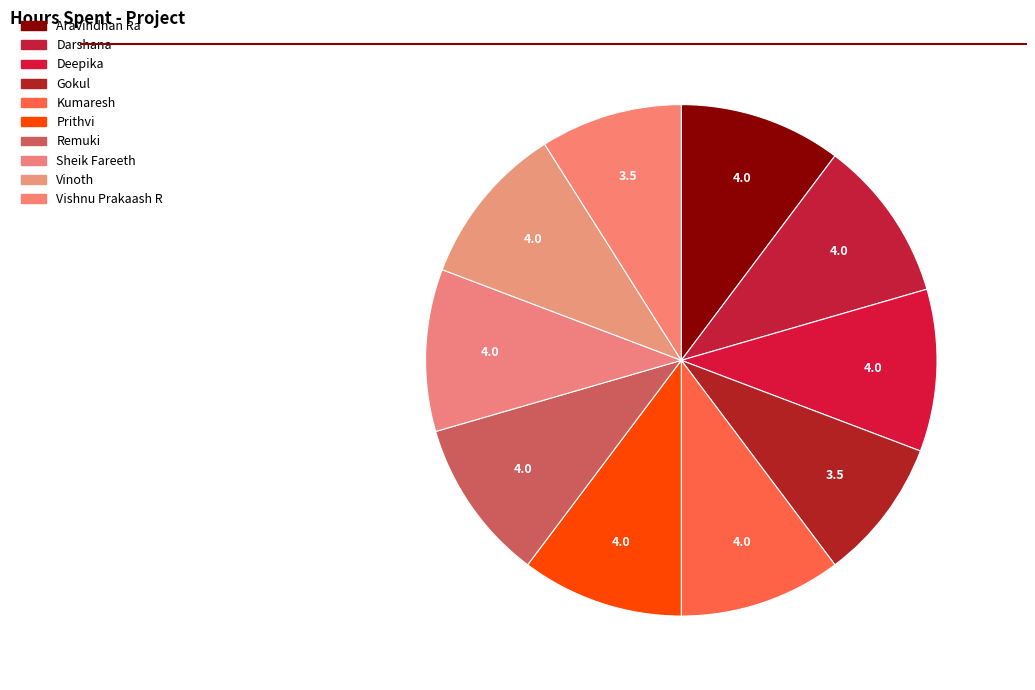

True or false: Kumaresh accounts for 10% of the total.

True